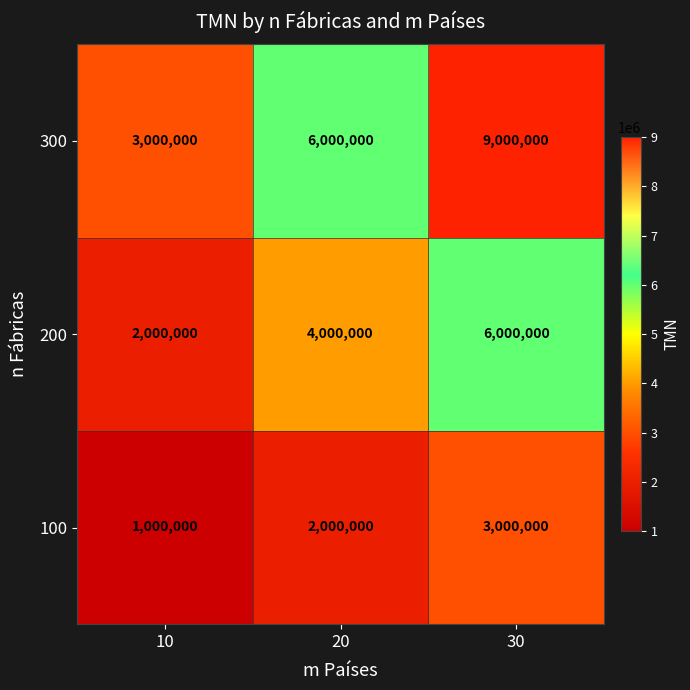

True or false: 300 has a value of 9000000 at 30.

True